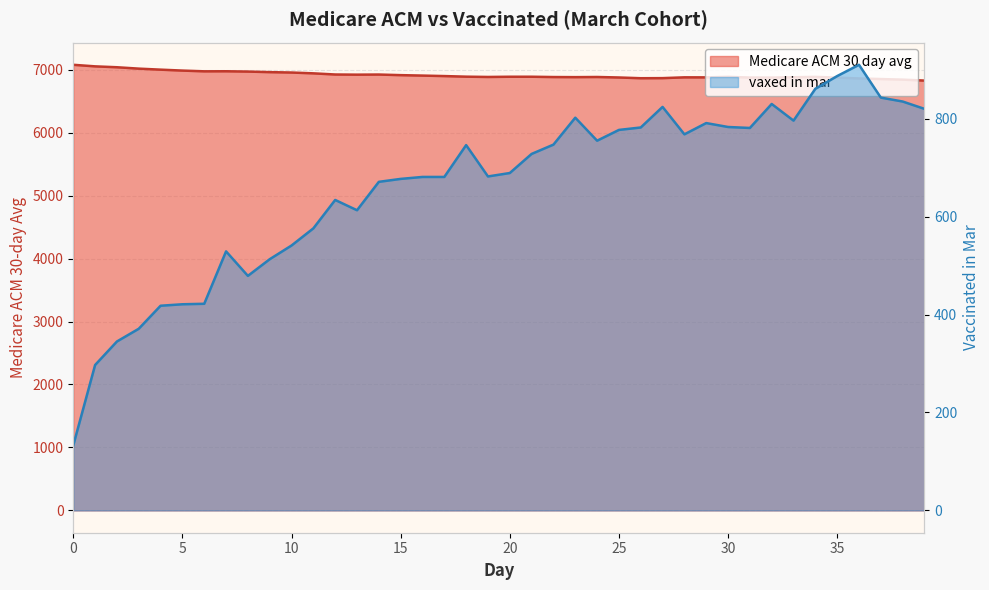

What is the difference between the maximum and minimum values in the Medicare ACM 30 day avg series?

250.6